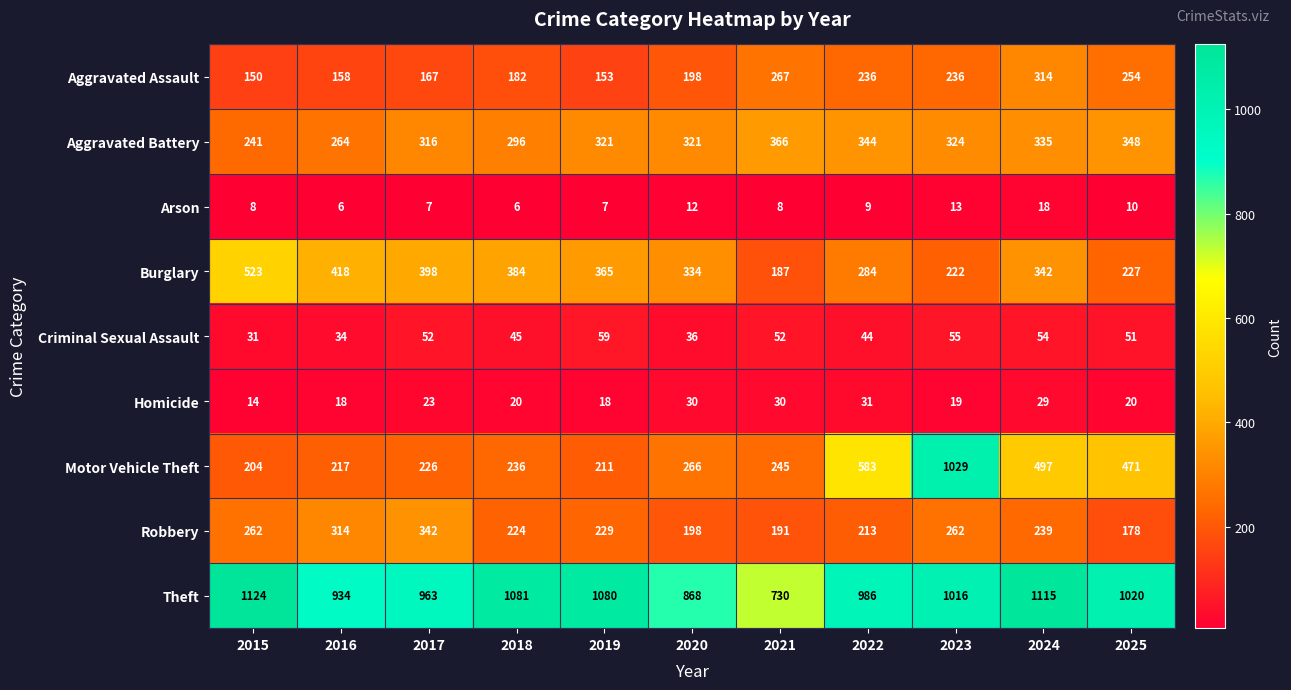

What is the difference between the highest and lowest values at 2024?

1097